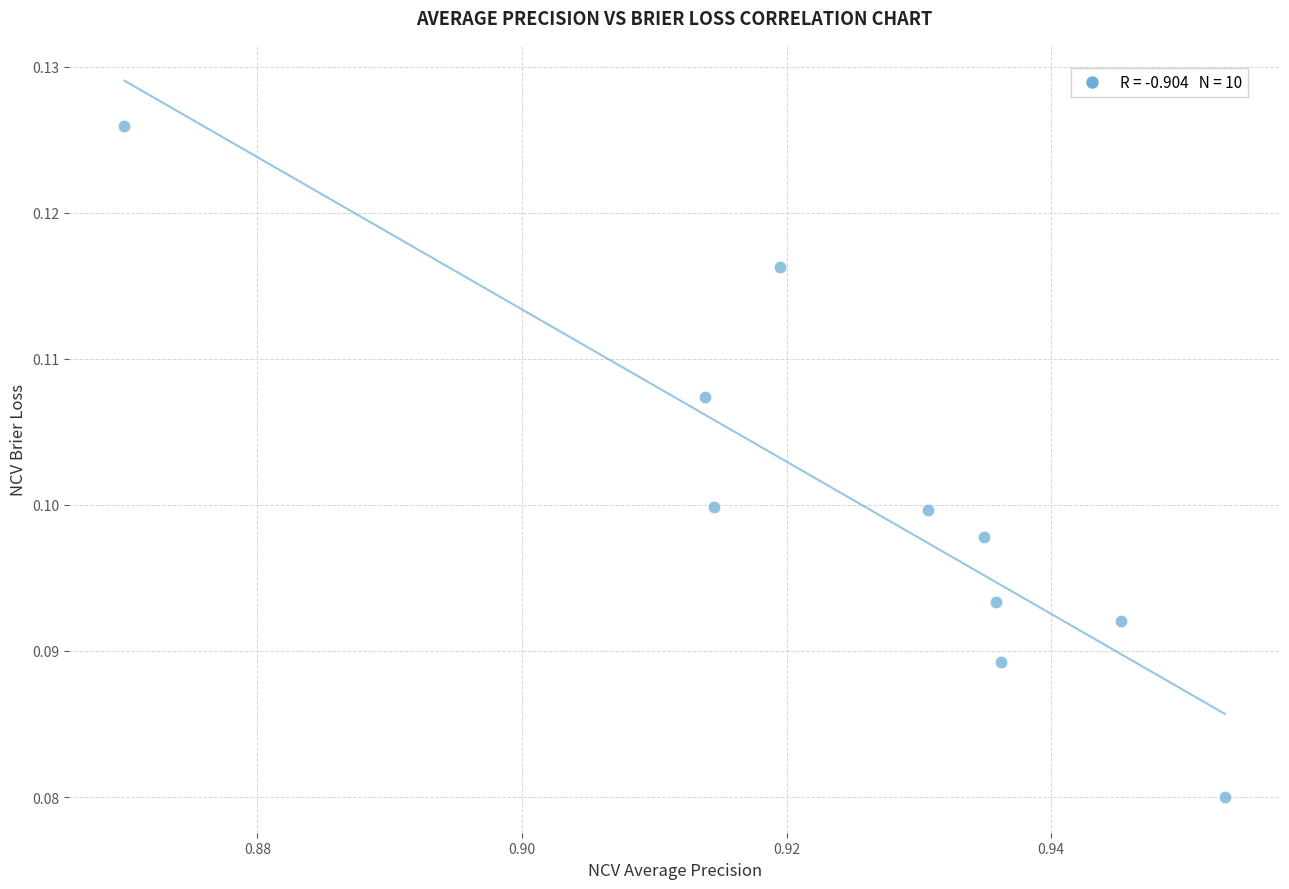

What is the average X value?

0.9